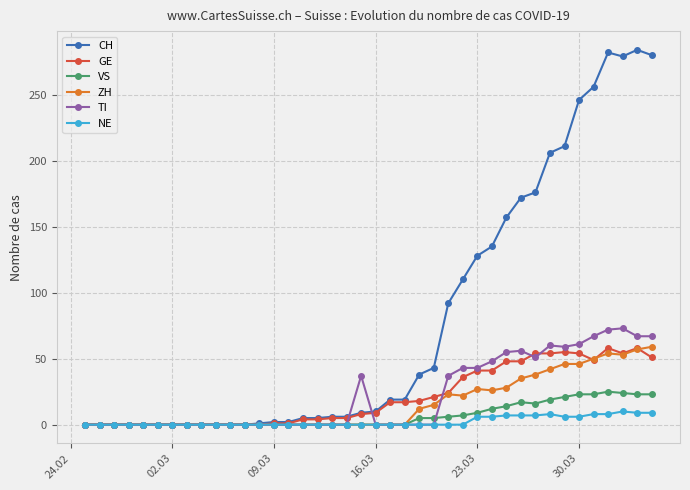

True or false: GE has more than 0 points higher than both neighbors.

True